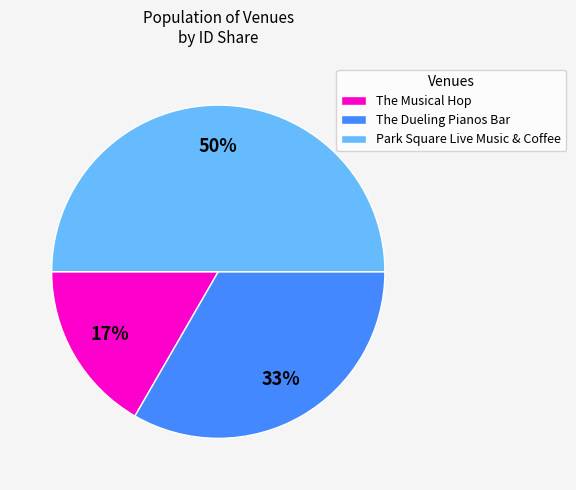

What is the largest slice in the pie chart?

Park Square Live Music & Coffee